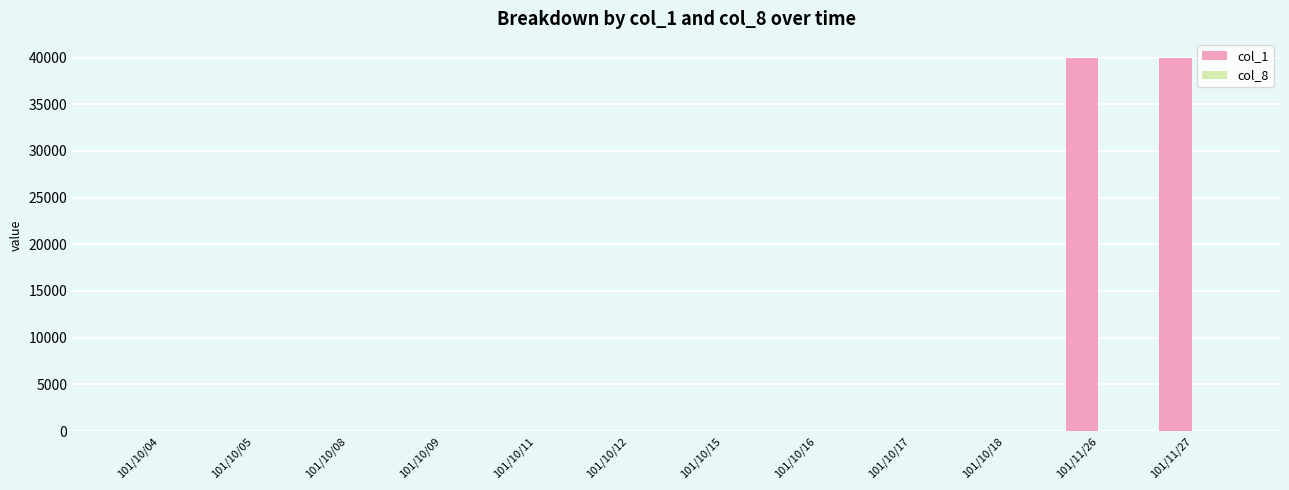

Which series has the largest total across all categories?

col_1